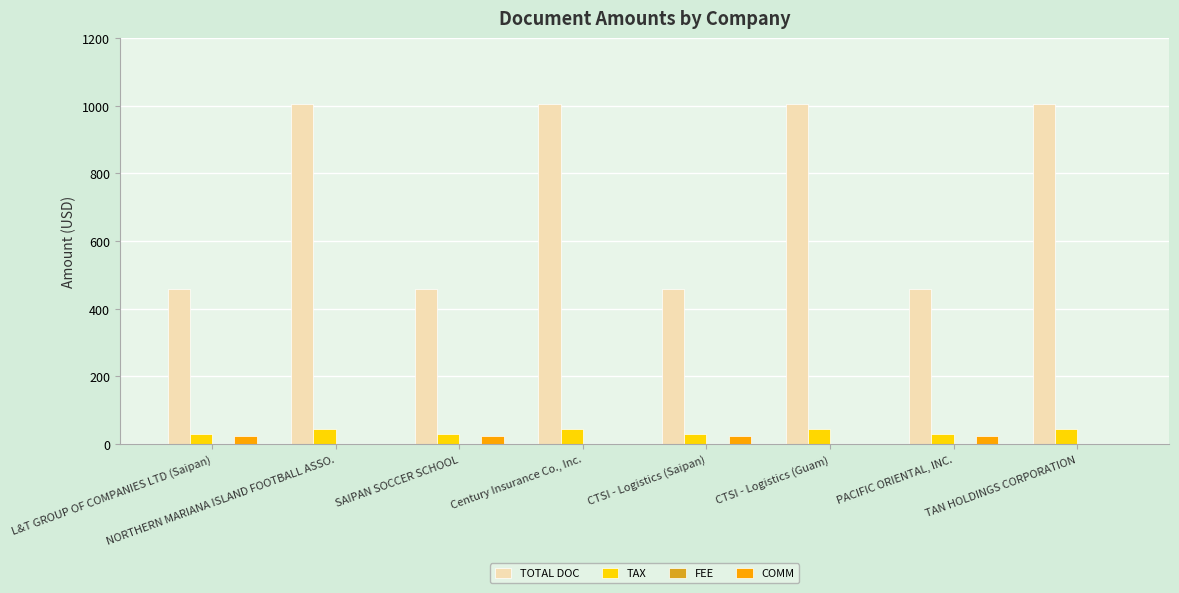

Are the bars horizontal?

No